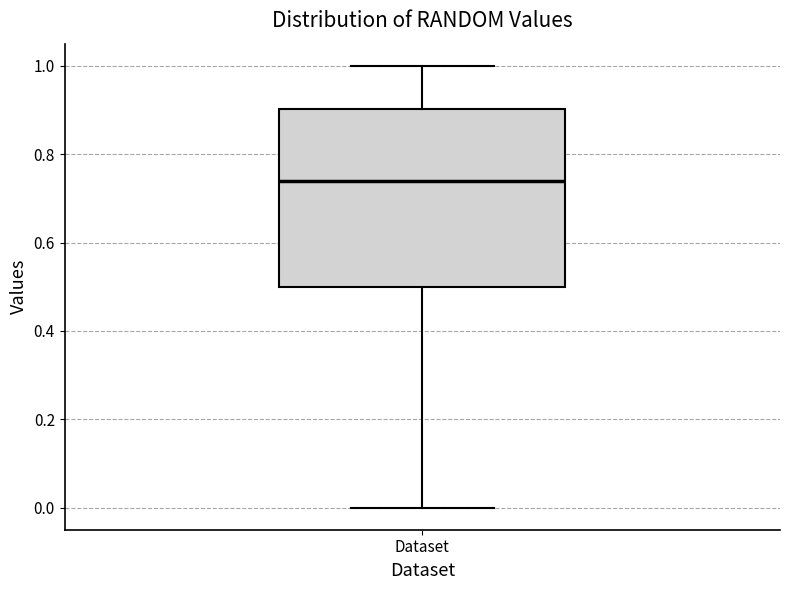

Where is the upper edge of the box for Dataset on the y-axis? The values are not printed on the chart, so give them approximately, as read against the axis.

0.90